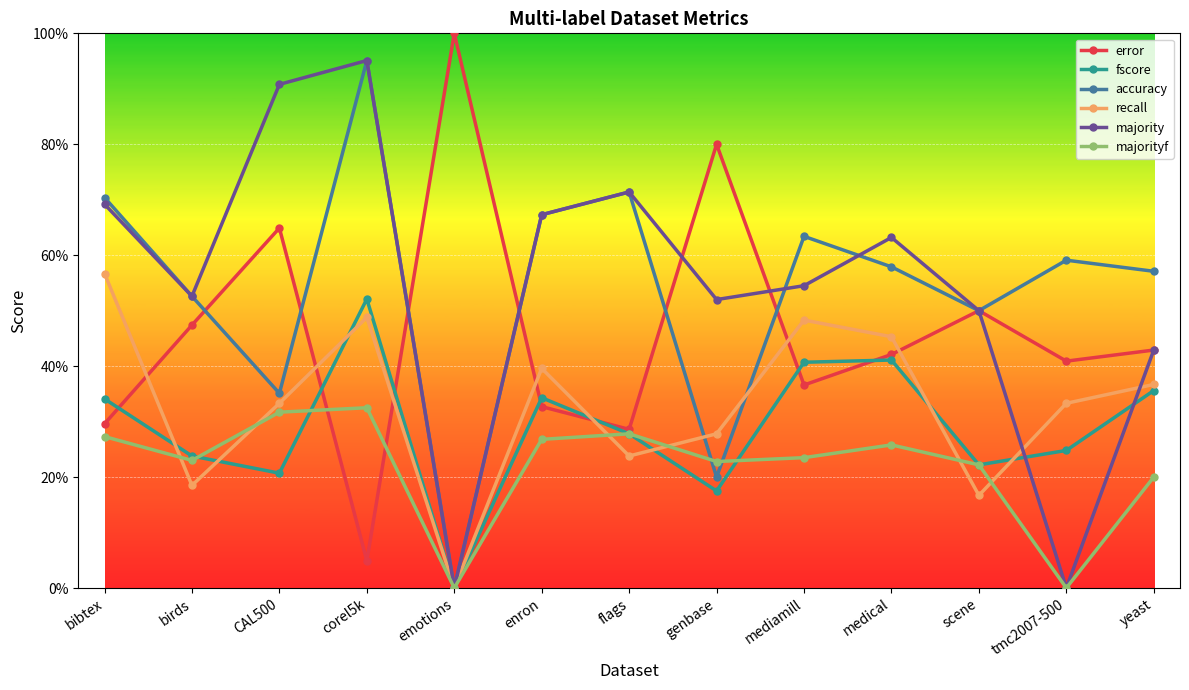

Where is the first local minimum for error?

corel5k